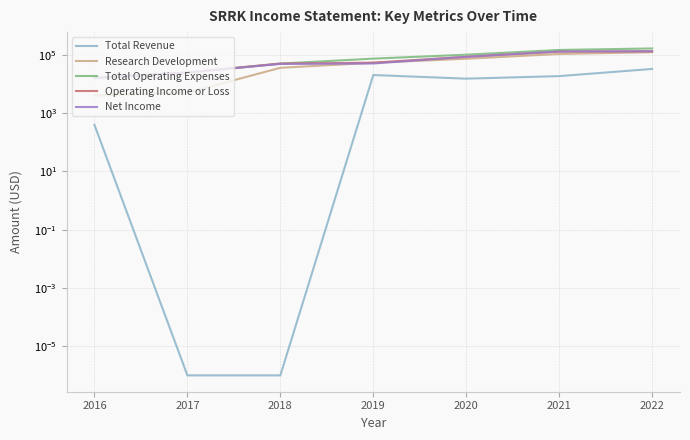

What are all the series names shown in the legend?

Total Revenue, Research Development, Total Operating Expenses, Operating Income or Loss, Net Income